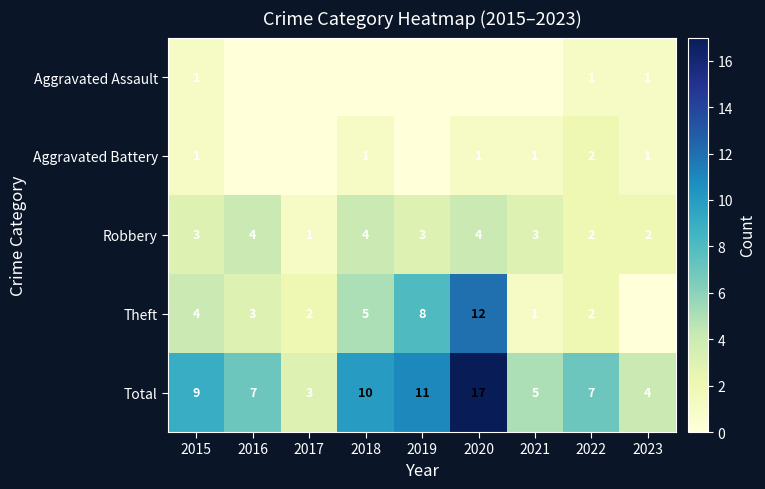

The Robbery series shows 2 at 2018. True or false?

False